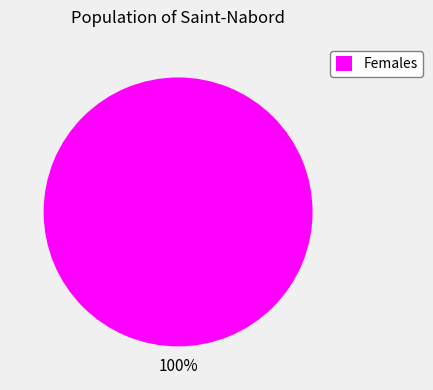

Count the number of slices in the pie.

1